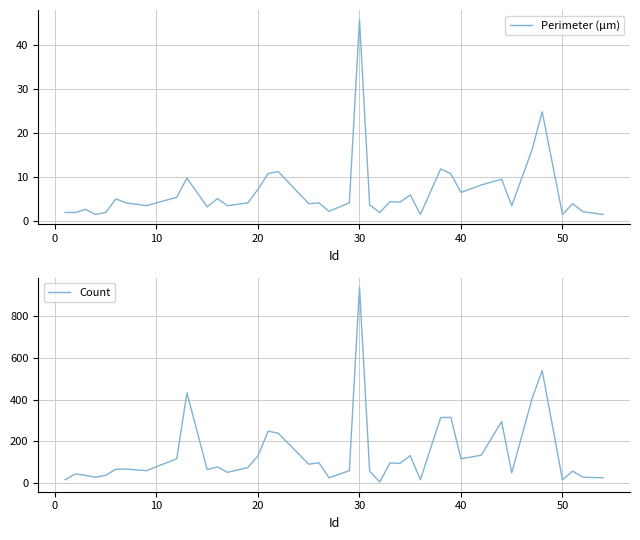

True or false: Count and Perimeter (μm) cross at least once.

False